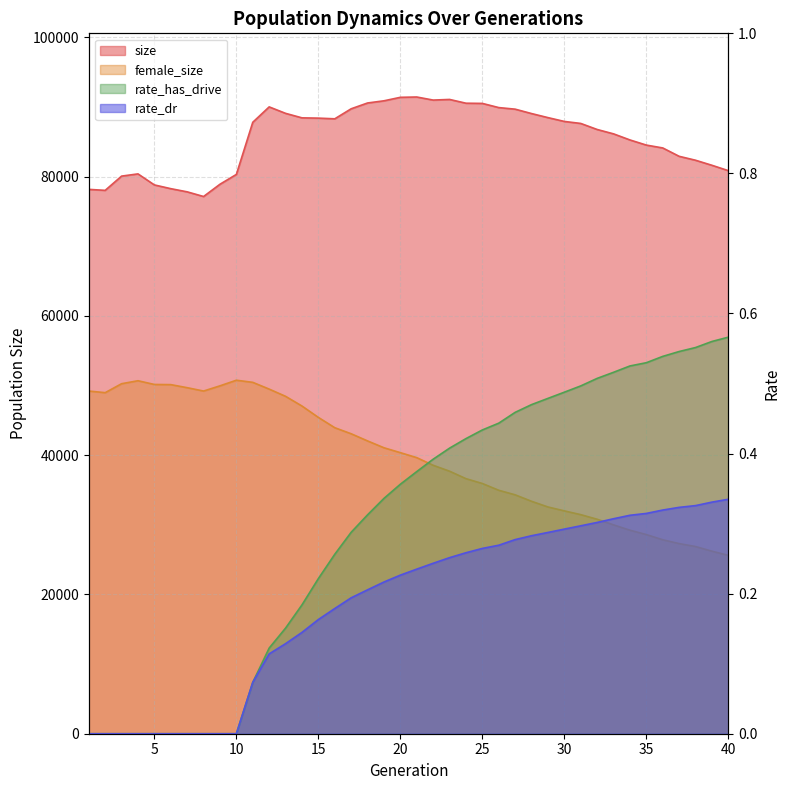

What is the minimum value for female_size?

25610.0